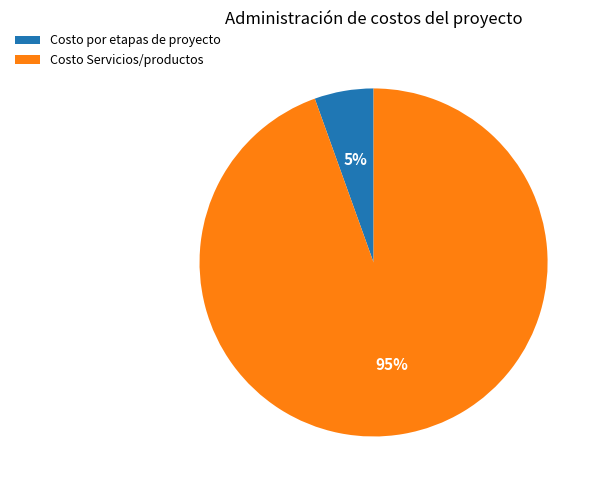

The Costo por etapas de proyecto slice represents 5% of the pie. True or false?

True